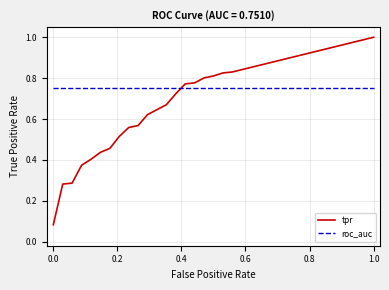

Which series has the largest range (max minus min)?

tpr